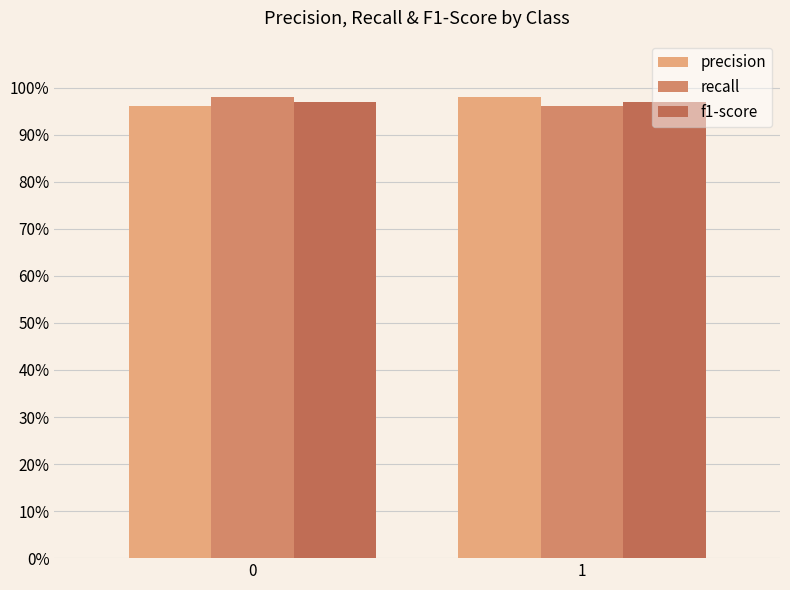

Reading right to left, what are all the values shown in this chart?

precision: 1=1.0	0=1.0
recall: 1=1.0	0=1.0
f1-score: 1=1.0	0=1.0